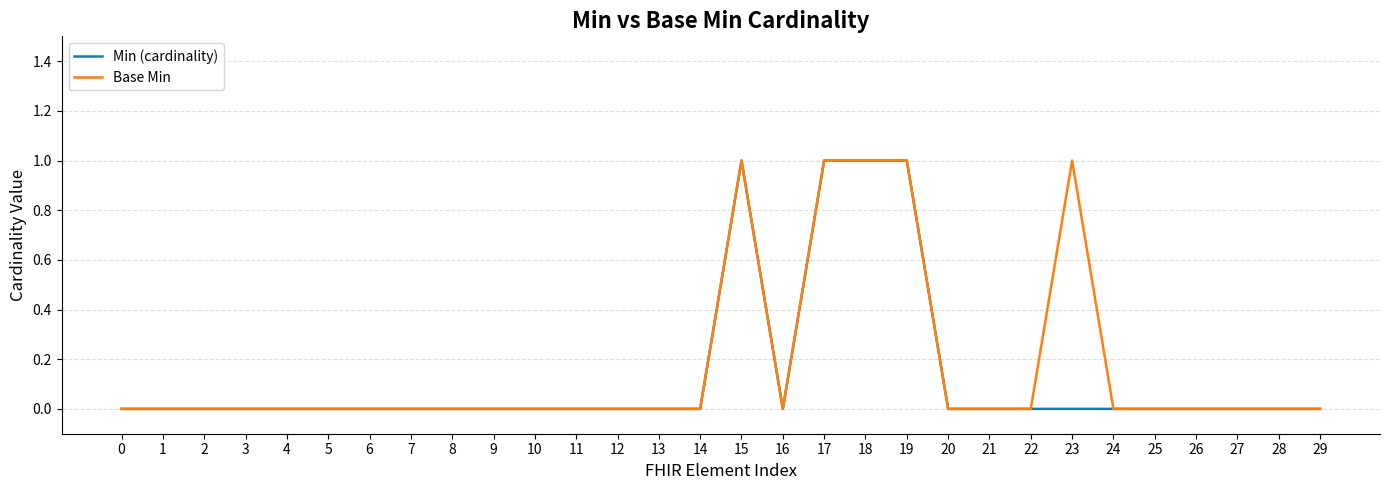

Rank the series by their average value, from highest to lowest.

Base Min, Min (cardinality)